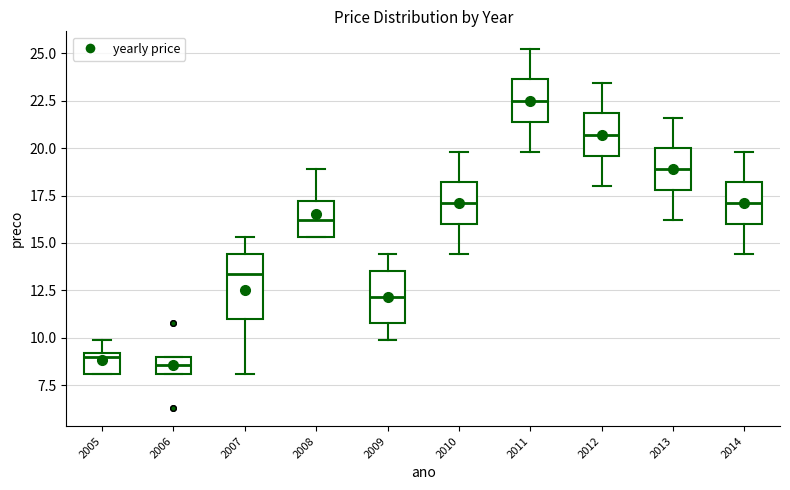

Where is the lower edge of the box at x = 2010 on the y-axis? The values are not printed on the chart, so give them approximately, as read against the axis.

16.0